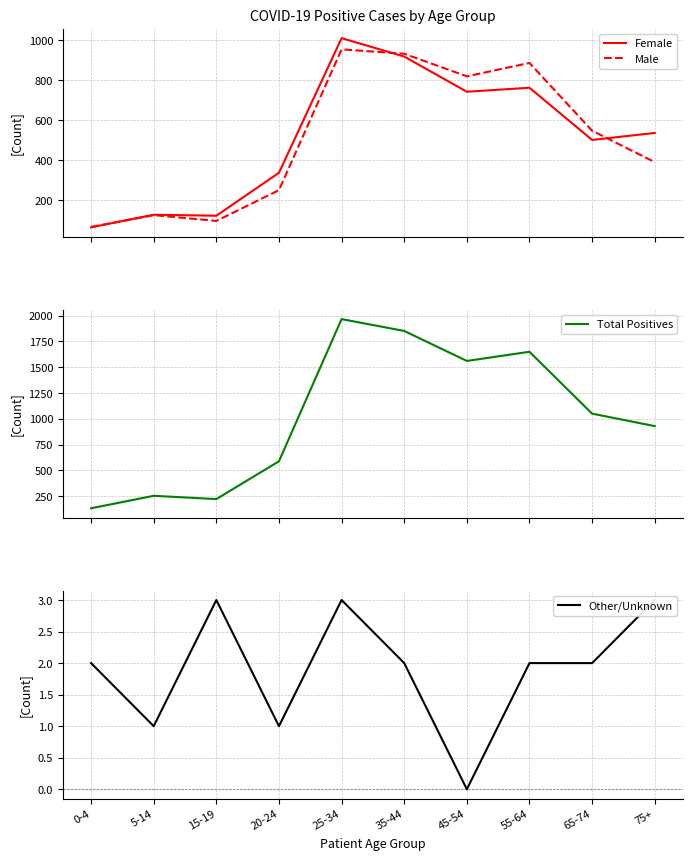

In Other/Unknown, how many points are lower than both neighbors (excluding endpoints)?

3